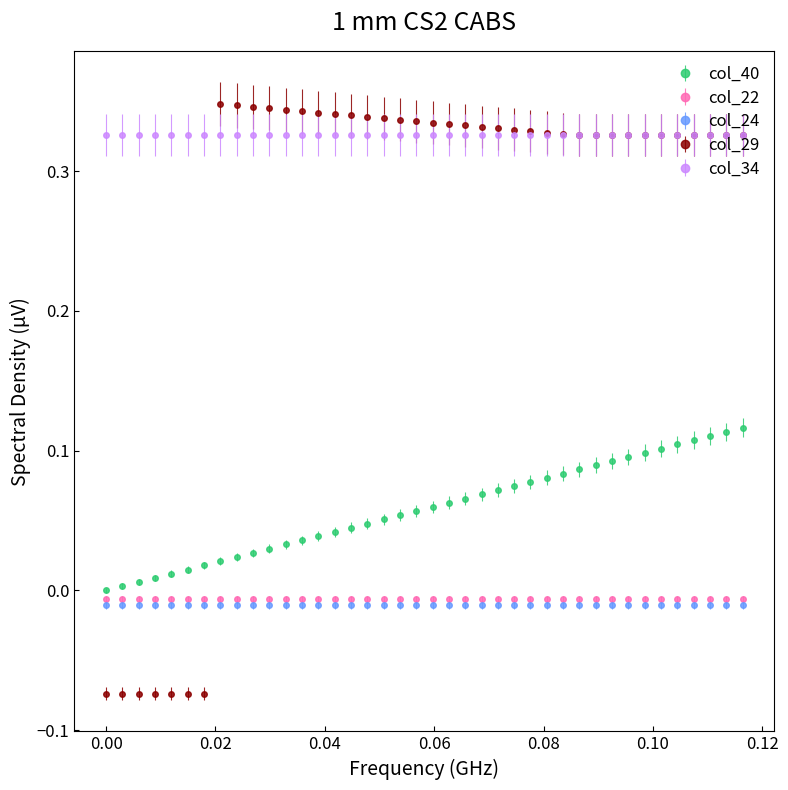

Rank the series by their maximum value, from lowest to highest.

col_24, col_22, col_40, col_34, col_29